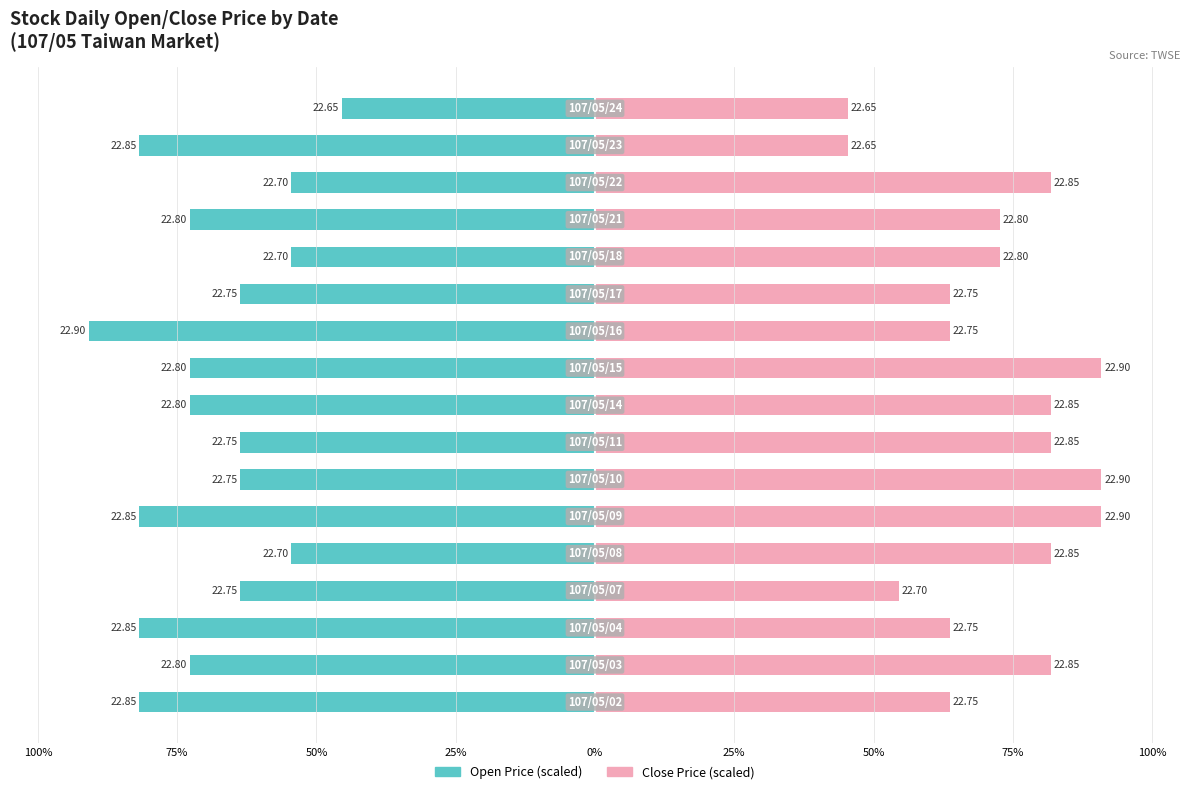

True or false: Close Price (scaled) has a value of 125.7 at 75%.

False